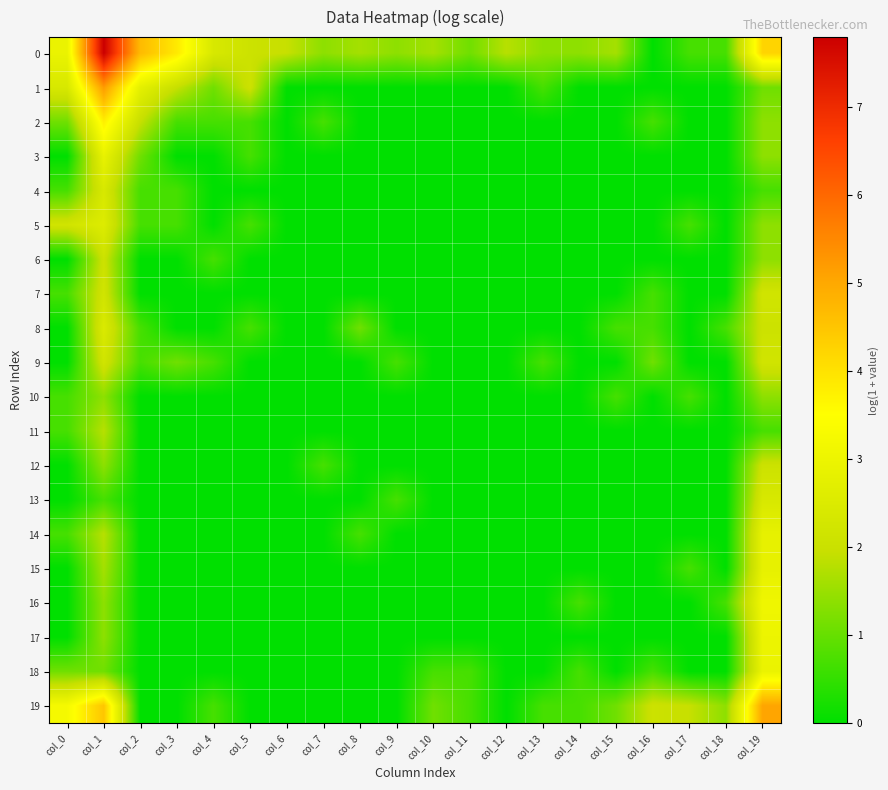

Reading left to right, extract all data points from this chart.

0: col_0=2.9	col_1=7.8	col_2=4.7	col_3=3.9	col_4=2.4	col_5=2.1	col_6=1.9	col_7=1.4	col_8=1.6	col_9=1.4	col_10=1.6	col_11=1.1	col_12=1.8	col_13=1.4	col_14=1.4	col_15=1.6	col_16=0.0	col_17=0.7	col_18=0.7	col_19=4.2
1: col_0=2.4	col_1=5.2	col_2=2.8	col_3=1.9	col_4=1.1	col_5=2.1	col_6=0.0	col_7=0.0	col_8=0.0	col_9=0.0	col_10=0.0	col_11=0.0	col_12=0.0	col_13=0.7	col_14=0.0	col_15=0.0	col_16=0.0	col_17=0.0	col_18=0.0	col_19=1.1
2: col_0=1.1	col_1=3.8	col_2=1.9	col_3=0.7	col_4=0.7	col_5=0.7	col_6=0.0	col_7=0.7	col_8=0.0	col_9=0.0	col_10=0.0	col_11=0.0	col_12=0.0	col_13=0.0	col_14=0.0	col_15=0.0	col_16=0.7	col_17=0.0	col_18=0.0	col_19=1.4
3: col_0=0.0	col_1=2.9	col_2=1.1	col_3=0.0	col_4=0.0	col_5=0.7	col_6=0.0	col_7=0.0	col_8=0.0	col_9=0.0	col_10=0.0	col_11=0.0	col_12=0.0	col_13=0.0	col_14=0.0	col_15=0.0	col_16=0.0	col_17=0.0	col_18=0.0	col_19=1.4
4: col_0=0.7	col_1=2.4	col_2=0.7	col_3=0.7	col_4=0.0	col_5=0.0	col_6=0.0	col_7=0.0	col_8=0.0	col_9=0.0	col_10=0.0	col_11=0.0	col_12=0.0	col_13=0.0	col_14=0.0	col_15=0.0	col_16=0.0	col_17=0.0	col_18=0.0	col_19=0.7
5: col_0=2.2	col_1=2.6	col_2=0.7	col_3=0.7	col_4=0.0	col_5=0.7	col_6=0.0	col_7=0.0	col_8=0.0	col_9=0.0	col_10=0.0	col_11=0.0	col_12=0.0	col_13=0.0	col_14=0.0	col_15=0.0	col_16=0.0	col_17=0.7	col_18=0.0	col_19=1.4
6: col_0=0.0	col_1=2.1	col_2=0.0	col_3=0.0	col_4=0.7	col_5=0.0	col_6=0.0	col_7=0.0	col_8=0.0	col_9=0.0	col_10=0.0	col_11=0.0	col_12=0.0	col_13=0.0	col_14=0.0	col_15=0.0	col_16=0.0	col_17=0.0	col_18=0.0	col_19=1.4
7: col_0=0.7	col_1=2.2	col_2=0.0	col_3=0.0	col_4=0.0	col_5=0.0	col_6=0.0	col_7=0.0	col_8=0.0	col_9=0.0	col_10=0.0	col_11=0.0	col_12=0.0	col_13=0.0	col_14=0.0	col_15=0.0	col_16=0.7	col_17=0.0	col_18=0.0	col_19=2.2
8: col_0=0.0	col_1=2.5	col_2=0.7	col_3=0.0	col_4=0.0	col_5=0.7	col_6=0.0	col_7=0.0	col_8=1.1	col_9=0.0	col_10=0.0	col_11=0.0	col_12=0.0	col_13=0.0	col_14=0.0	col_15=0.7	col_16=0.7	col_17=0.0	col_18=0.7	col_19=2.1
9: col_0=0.0	col_1=2.2	col_2=0.7	col_3=1.1	col_4=0.7	col_5=0.0	col_6=0.0	col_7=0.0	col_8=0.0	col_9=0.7	col_10=0.0	col_11=0.0	col_12=0.0	col_13=0.7	col_14=0.0	col_15=0.0	col_16=1.1	col_17=0.0	col_18=0.0	col_19=2.2
10: col_0=0.7	col_1=1.4	col_2=0.0	col_3=0.0	col_4=0.0	col_5=0.0	col_6=0.0	col_7=0.0	col_8=0.0	col_9=0.0	col_10=0.0	col_11=0.0	col_12=0.0	col_13=0.0	col_14=0.0	col_15=0.7	col_16=0.0	col_17=0.7	col_18=0.0	col_19=1.4
11: col_0=0.7	col_1=1.8	col_2=0.0	col_3=0.0	col_4=0.0	col_5=0.0	col_6=0.0	col_7=0.0	col_8=0.0	col_9=0.0	col_10=0.0	col_11=0.0	col_12=0.0	col_13=0.0	col_14=0.0	col_15=0.0	col_16=0.0	col_17=0.0	col_18=0.0	col_19=0.7
12: col_0=0.0	col_1=1.4	col_2=0.0	col_3=0.0	col_4=0.0	col_5=0.0	col_6=0.0	col_7=0.7	col_8=0.0	col_9=0.0	col_10=0.0	col_11=0.0	col_12=0.0	col_13=0.0	col_14=0.0	col_15=0.0	col_16=0.0	col_17=0.0	col_18=0.0	col_19=2.1
13: col_0=0.0	col_1=0.7	col_2=0.0	col_3=0.0	col_4=0.0	col_5=0.0	col_6=0.0	col_7=0.0	col_8=0.0	col_9=0.7	col_10=0.0	col_11=0.0	col_12=0.0	col_13=0.0	col_14=0.0	col_15=0.0	col_16=0.0	col_17=0.0	col_18=0.0	col_19=2.4
14: col_0=0.7	col_1=1.8	col_2=0.0	col_3=0.0	col_4=0.0	col_5=0.0	col_6=0.0	col_7=0.0	col_8=0.7	col_9=0.0	col_10=0.0	col_11=0.0	col_12=0.0	col_13=0.0	col_14=0.0	col_15=0.0	col_16=0.0	col_17=0.0	col_18=0.0	col_19=2.8
15: col_0=0.0	col_1=1.6	col_2=0.0	col_3=0.0	col_4=0.0	col_5=0.0	col_6=0.0	col_7=0.0	col_8=0.0	col_9=0.0	col_10=0.0	col_11=0.0	col_12=0.0	col_13=0.0	col_14=0.0	col_15=0.0	col_16=0.0	col_17=0.7	col_18=0.0	col_19=2.8
16: col_0=0.0	col_1=1.4	col_2=0.0	col_3=0.0	col_4=0.0	col_5=0.0	col_6=0.0	col_7=0.0	col_8=0.0	col_9=0.0	col_10=0.0	col_11=0.0	col_12=0.0	col_13=0.0	col_14=0.7	col_15=0.0	col_16=0.0	col_17=0.0	col_18=0.7	col_19=3.1
17: col_0=0.0	col_1=1.4	col_2=0.0	col_3=0.0	col_4=0.0	col_5=0.0	col_6=0.0	col_7=0.0	col_8=0.0	col_9=0.0	col_10=0.0	col_11=0.0	col_12=0.0	col_13=0.0	col_14=0.0	col_15=0.0	col_16=0.0	col_17=0.0	col_18=0.0	col_19=3.0
18: col_0=1.1	col_1=1.1	col_2=0.0	col_3=0.0	col_4=0.0	col_5=0.0	col_6=0.0	col_7=0.0	col_8=0.0	col_9=0.0	col_10=0.7	col_11=0.7	col_12=0.0	col_13=0.0	col_14=0.7	col_15=0.0	col_16=0.7	col_17=0.0	col_18=0.0	col_19=2.9
19: col_0=3.3	col_1=4.5	col_2=0.0	col_3=0.0	col_4=0.7	col_5=0.0	col_6=0.0	col_7=0.0	col_8=0.0	col_9=0.0	col_10=1.1	col_11=0.7	col_12=0.0	col_13=0.7	col_14=0.7	col_15=1.1	col_16=2.1	col_17=1.9	col_18=1.4	col_19=5.1